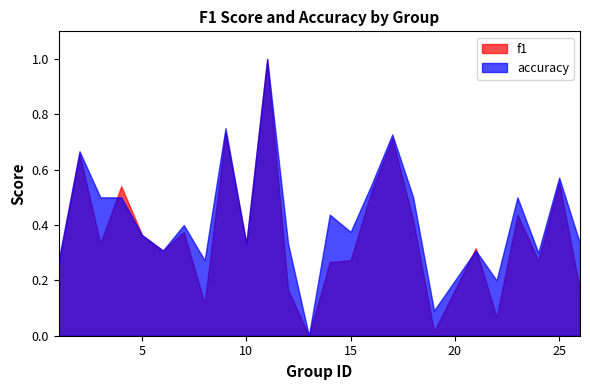

True or false: f1 has a value of 0.0 at 19.

False